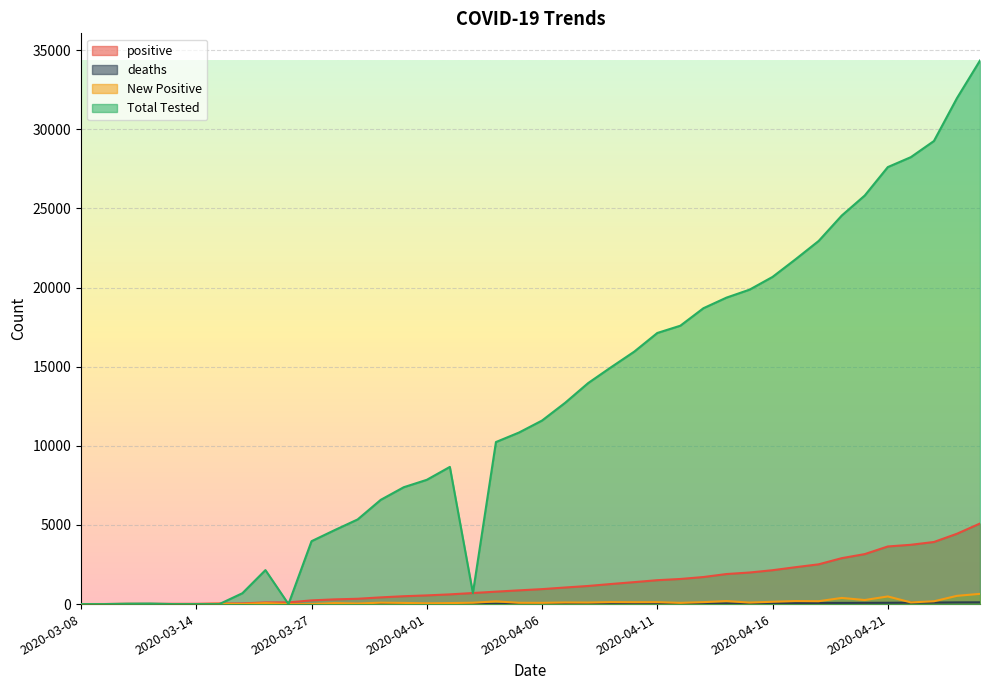

How many times do Total Tested and positive cross each other?

5